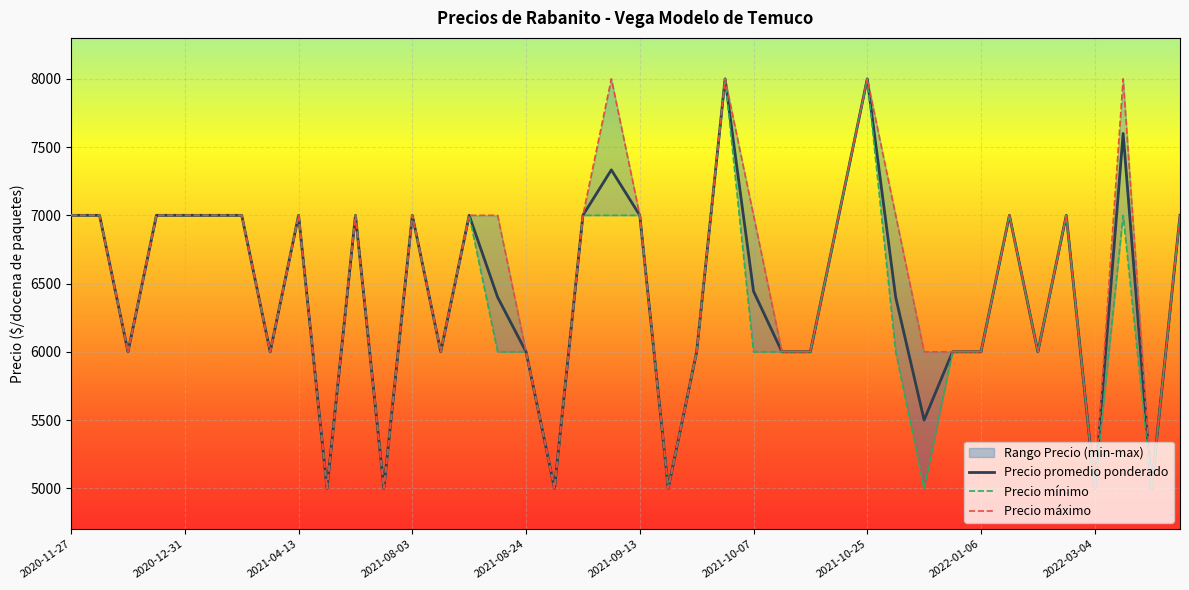

True or false: Precio maximo and Precio promedio ponderado intersect in this chart.

False